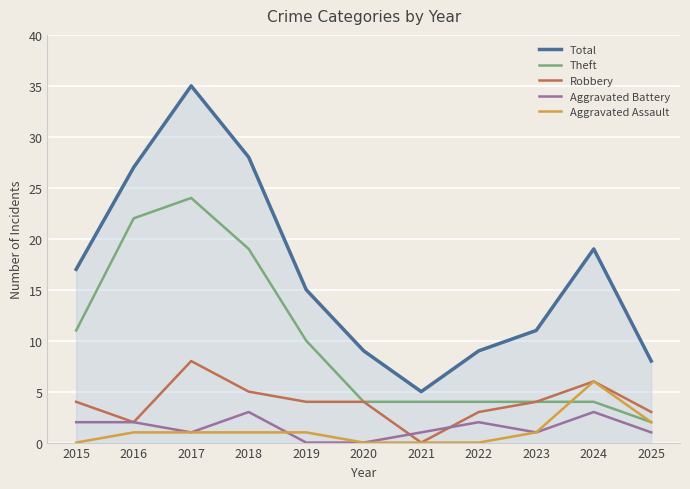

Which series has the largest range (max minus min)?

Total